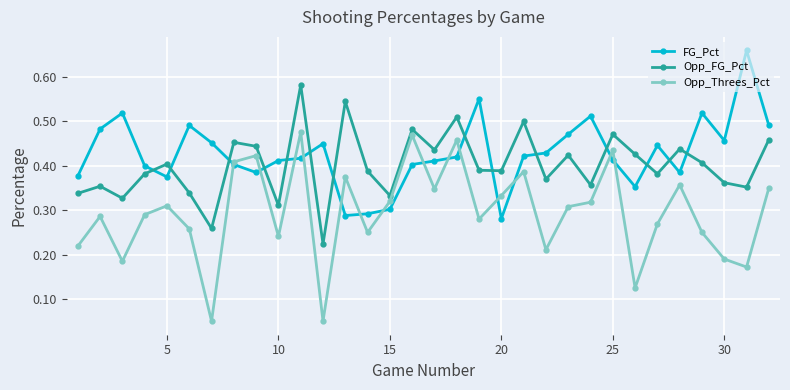

Count the Opp_FG_Pct values in the range 0 to 1.

32